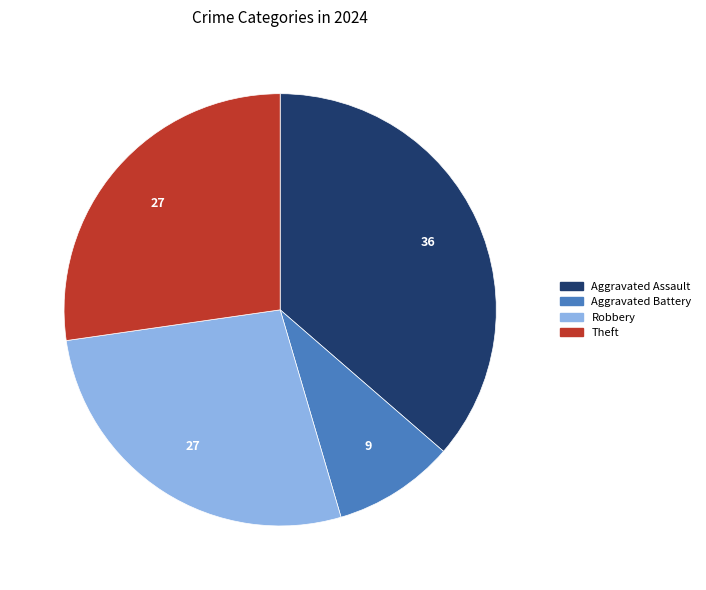

How many slices are in this pie chart?

4